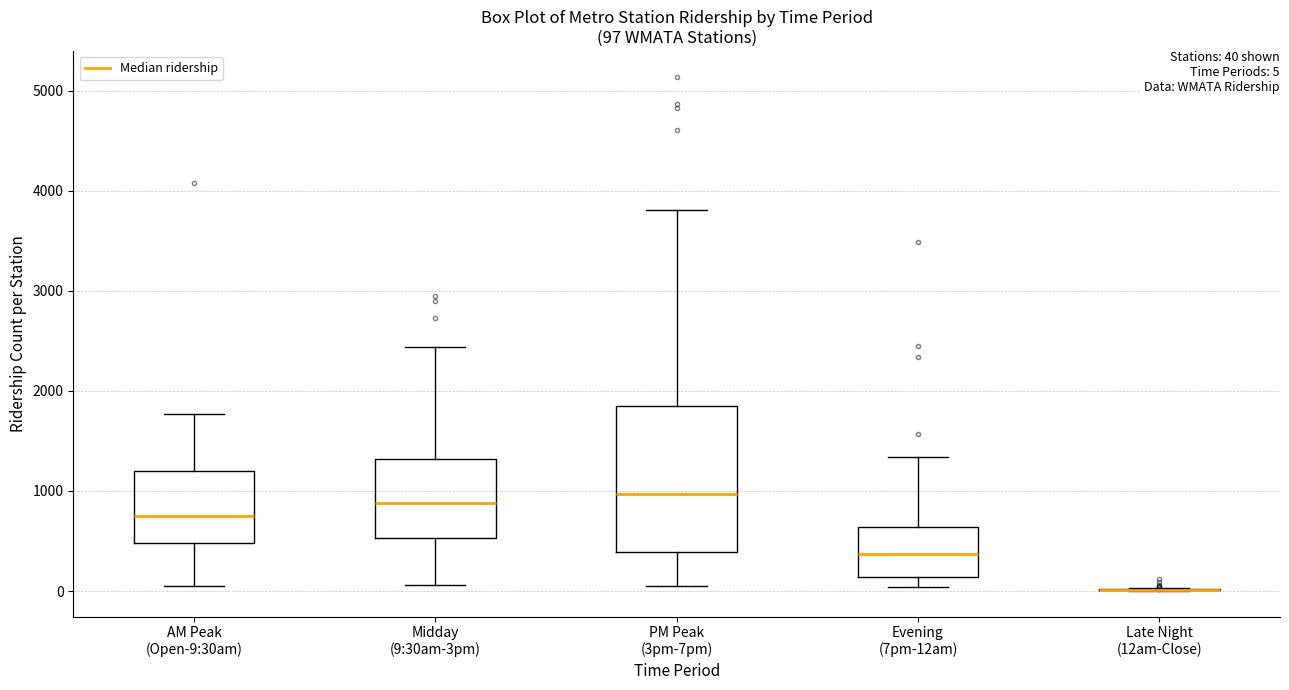

Which box is the tallest, from its lower edge to its upper edge?

PM Peak (3pm-7pm)